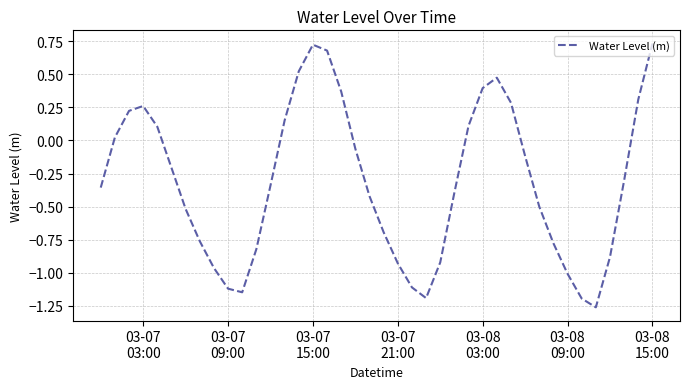

What is the difference between the maximum and minimum values?

2.0